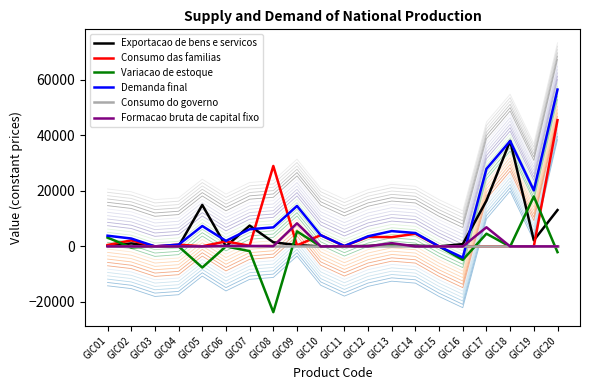

Where is the first local minimum for Consumo das familias?

GIC03